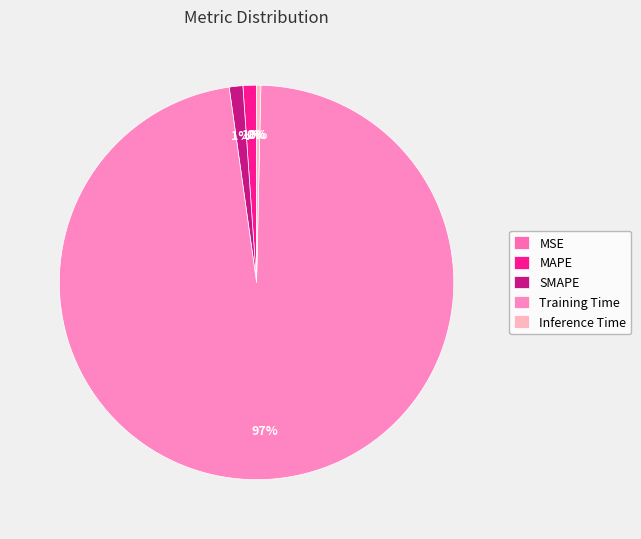

To the nearest percent, what is the combined percentage of Inference Time and MAPE?

1%